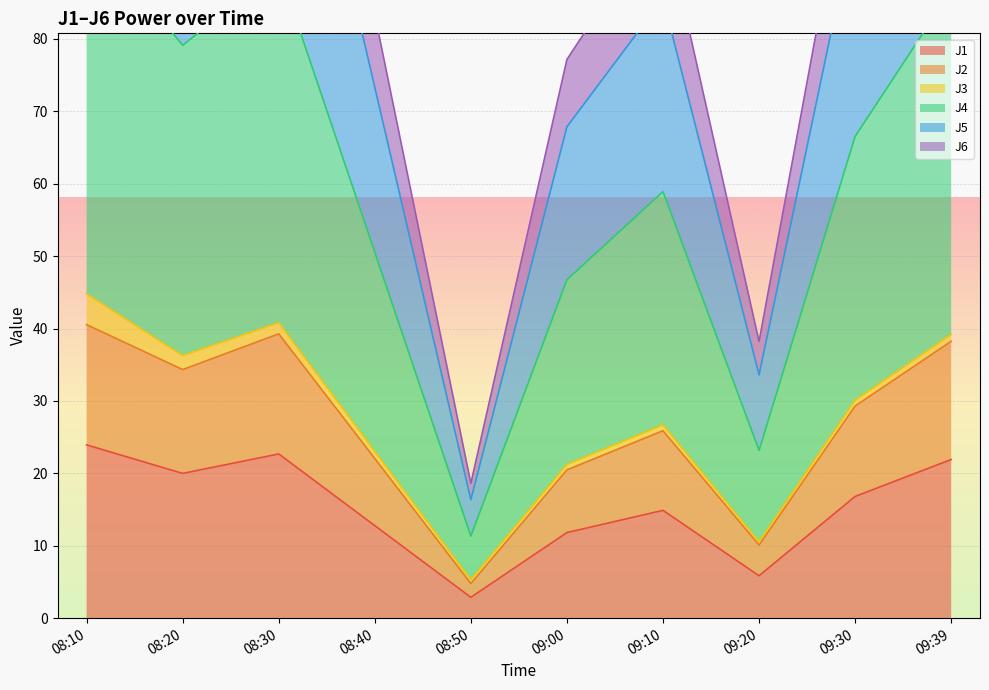

Is it true that J1 equals 2.9 at 08:50?

True